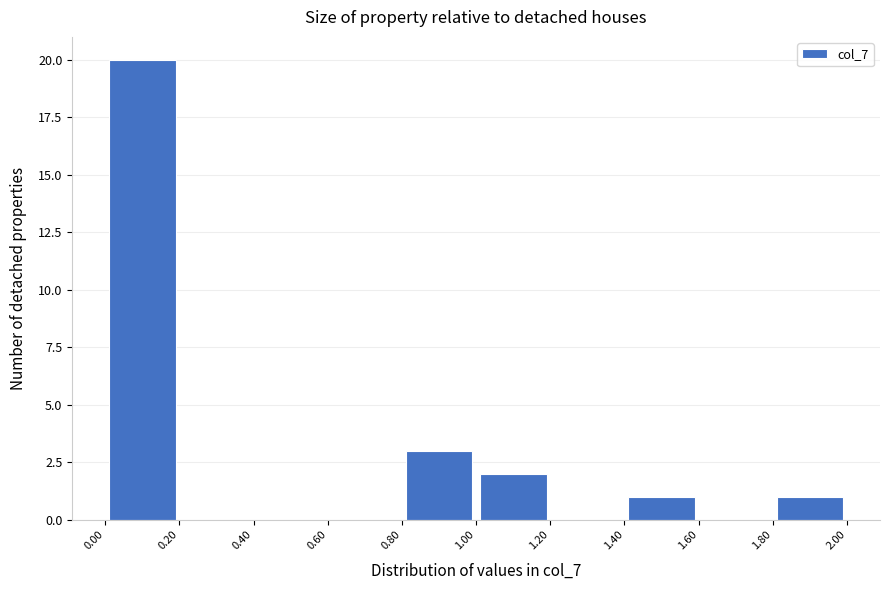

Reading left to right, list every bar in this chart as the range it spans on the x-axis followed by its height. The values are not printed on the chart, so give them approximately, as read against the axis.

0.00 to 0.20: 20
0.20 to 0.40: 0
0.40 to 0.60: 0
0.60 to 0.80: 0
0.80 to 1.00: 3
1.00 to 1.20: 2
1.20 to 1.40: 0
1.40 to 1.60: 1
1.60 to 1.80: 0
1.80 to 2.00: 1